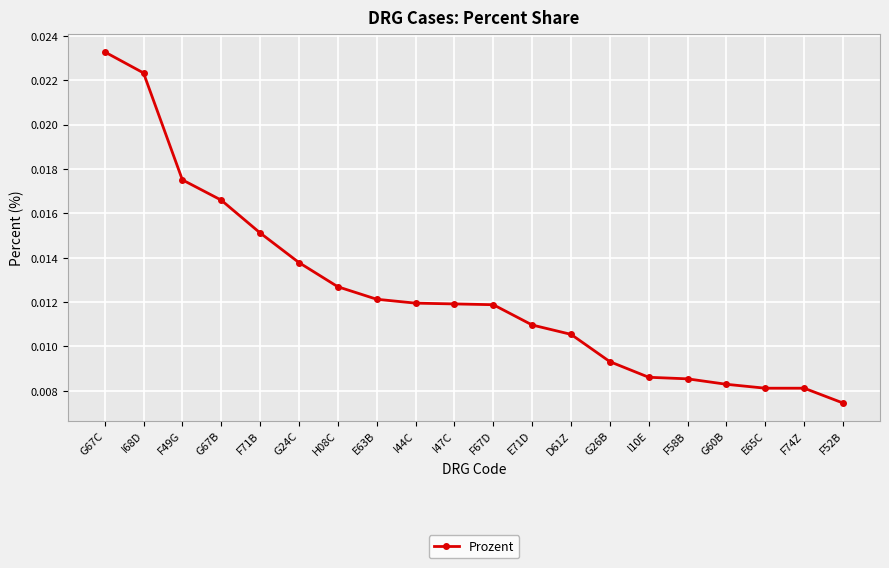

Where is the data nearest to the value 0?

F52B